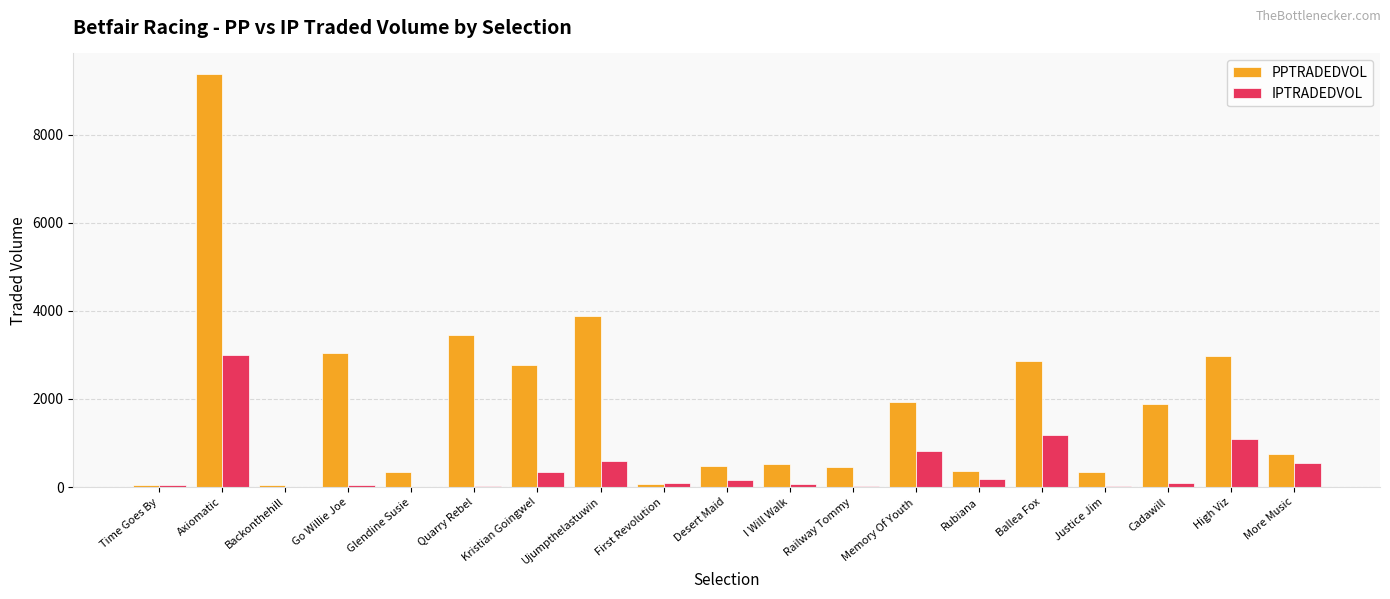

How many groups of bars are there?

19